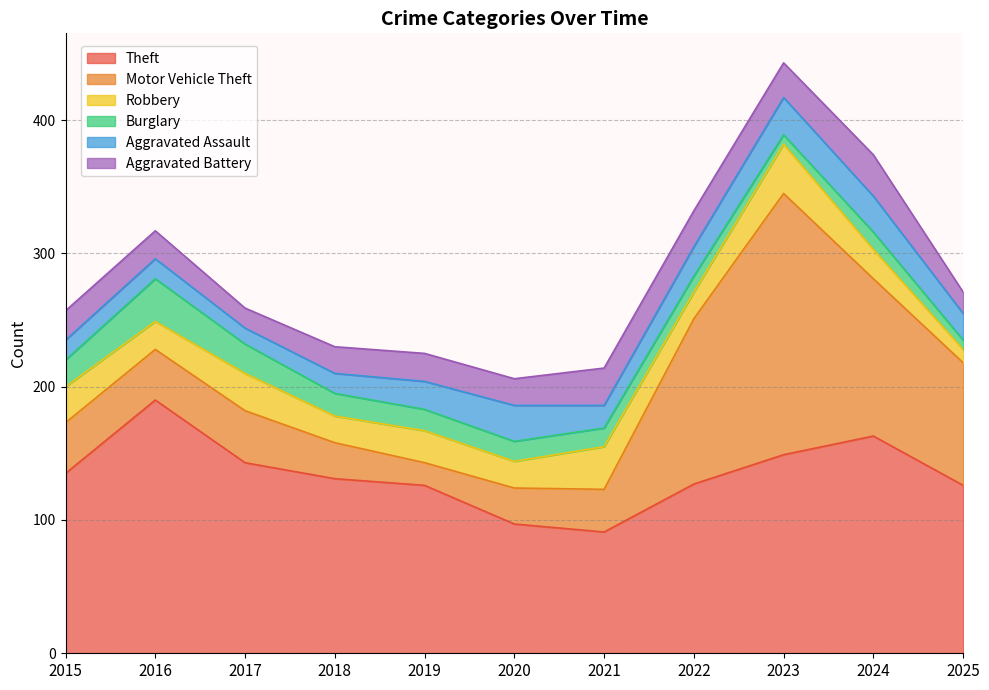

True or false: Aggravated Assault and Theft cross at least once.

False